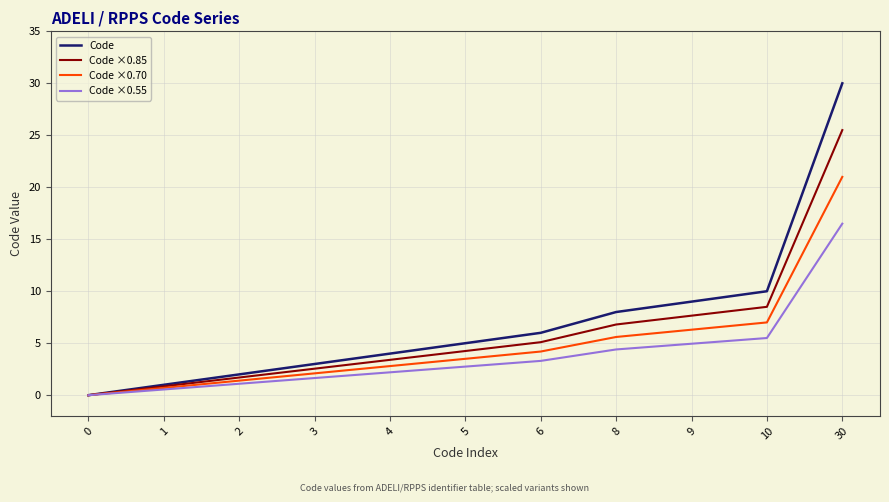

Rank the categories by Code value from highest to lowest.

30, 10, 9, 8, 6, 5, 4, 3, 2, 1, 0